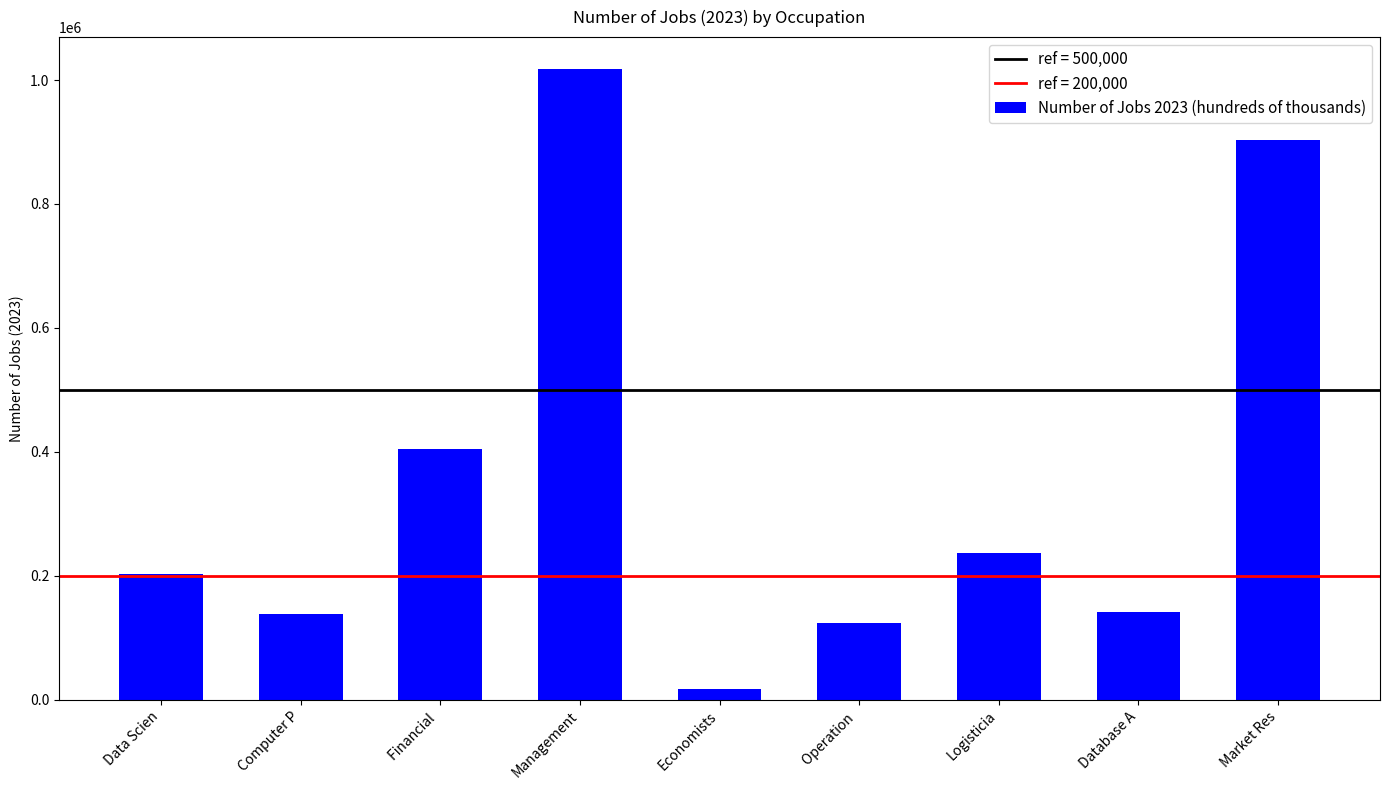

The chart shows a value of 543687 at Financial . True or false?

False